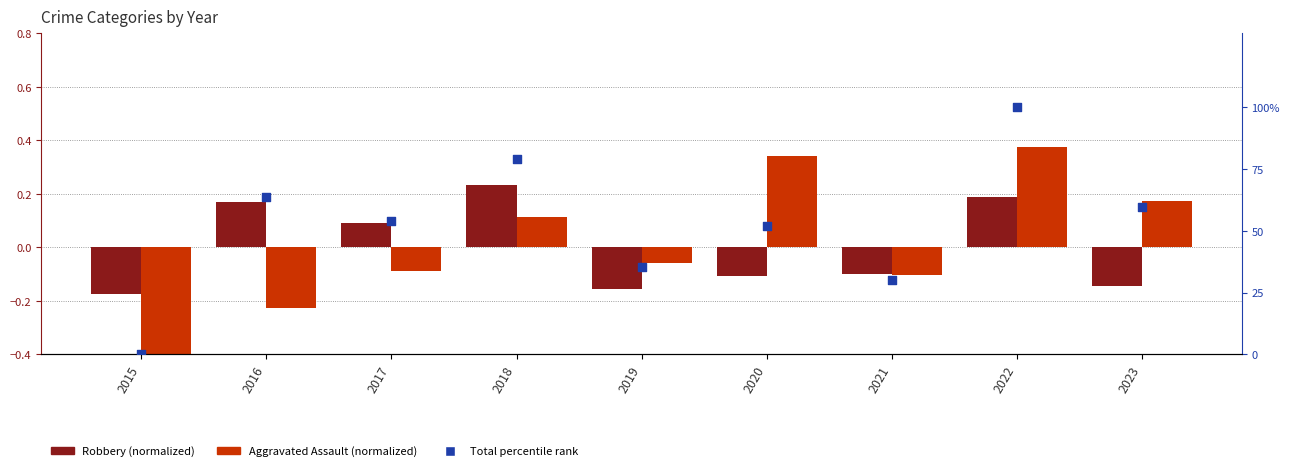

Which series reaches the minimum Y coordinate?

Aggravated Assault (normalized)